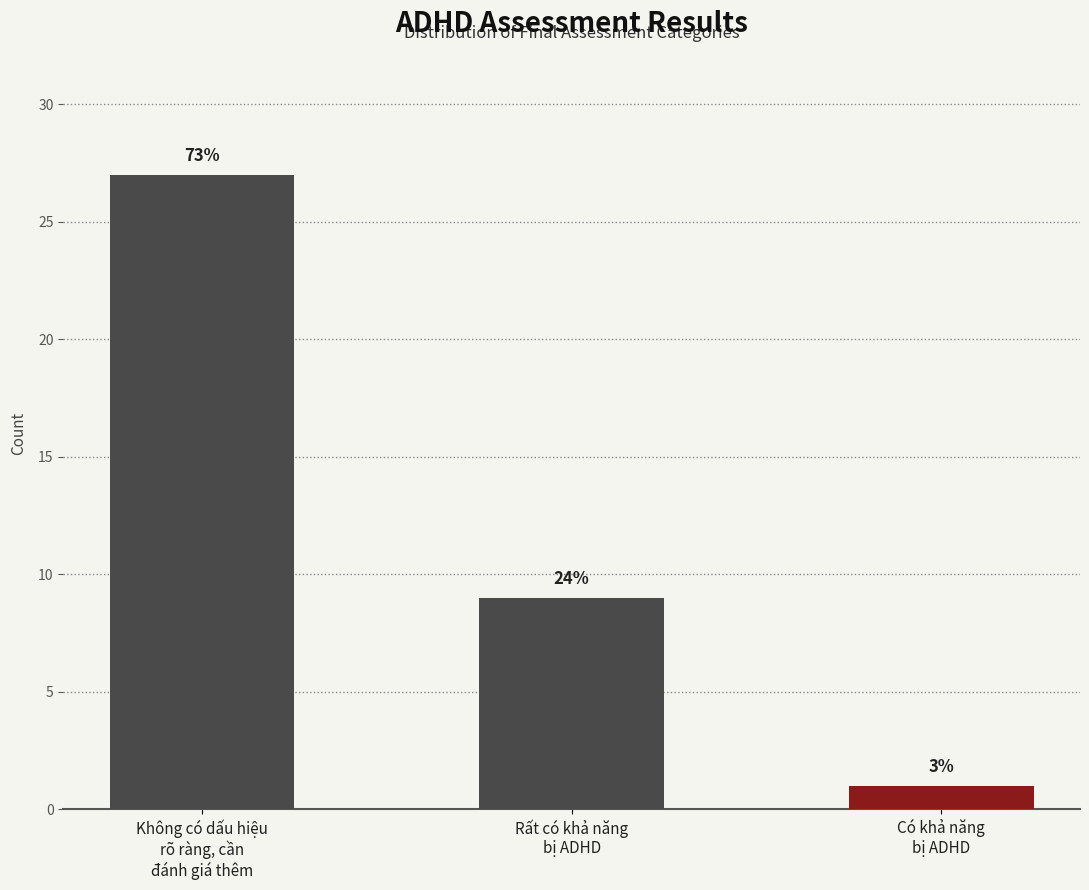

What is the average value?

12